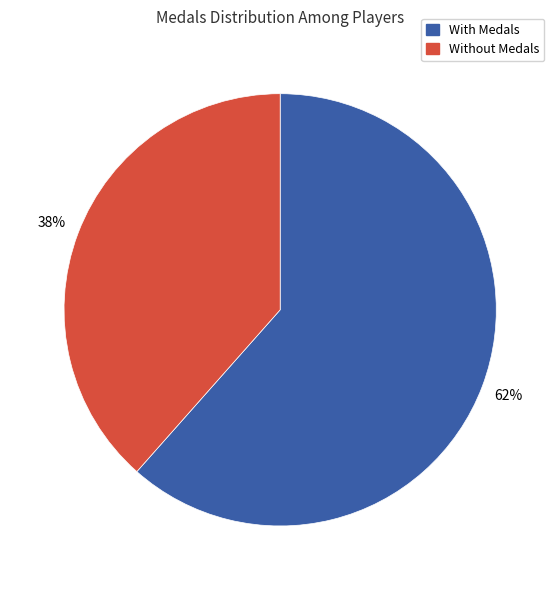

What is the ratio of the value at With Medals to the value at Without Medals?

1.6